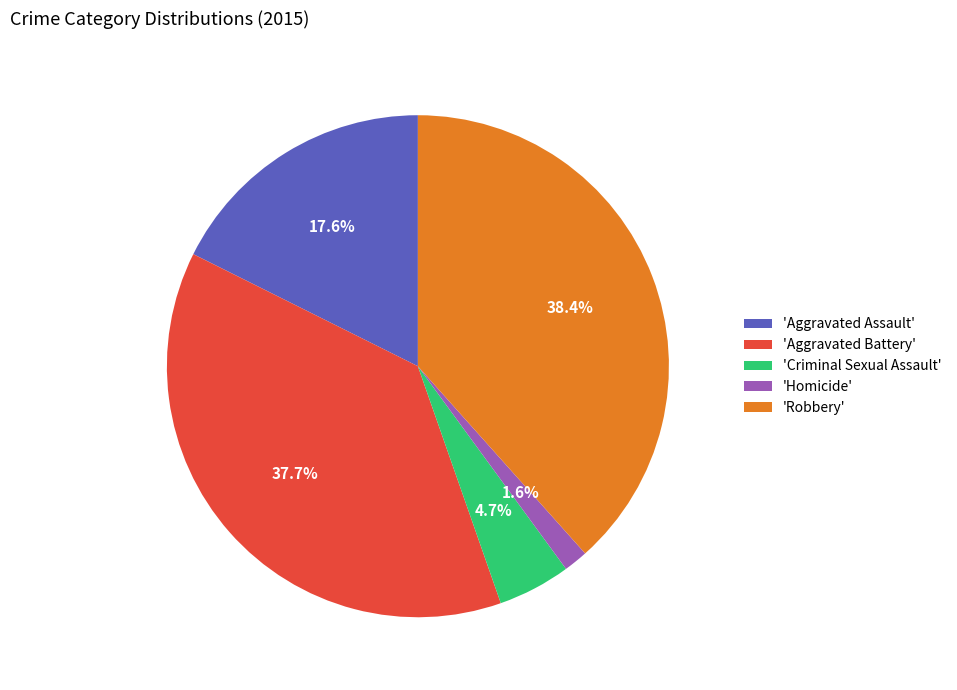

Is there a majority slice in this chart?

No